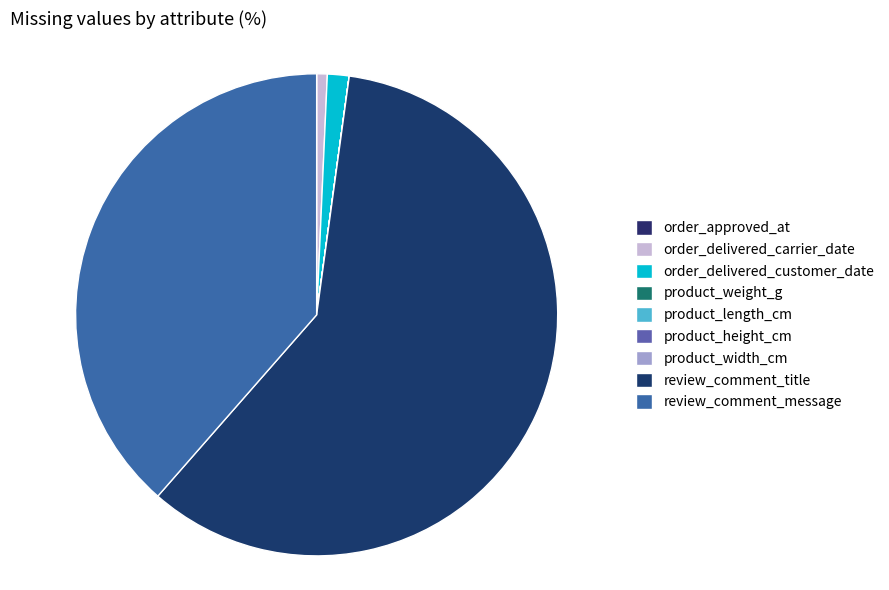

Count the number of slices in the pie.

9